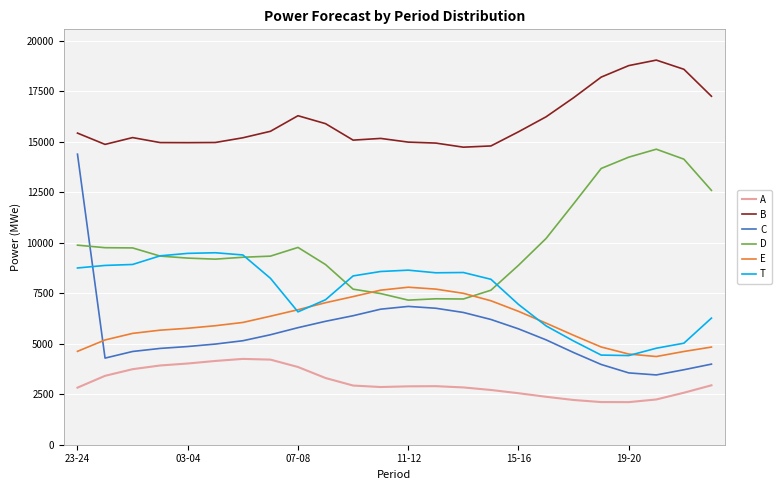

True or false: B and T intersect in this chart.

False